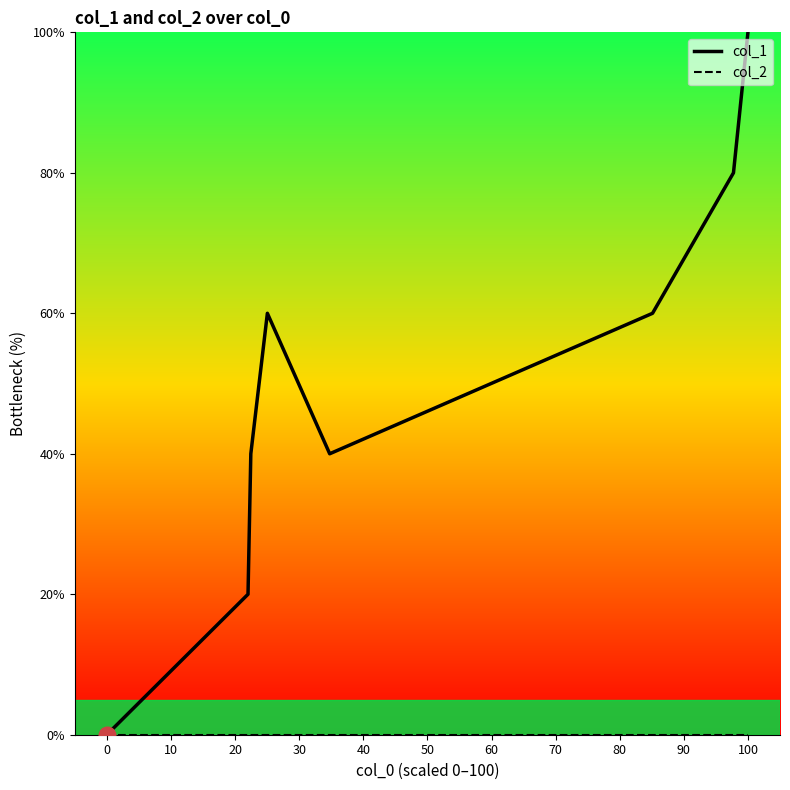

Which series has the largest total across all categories?

col_1